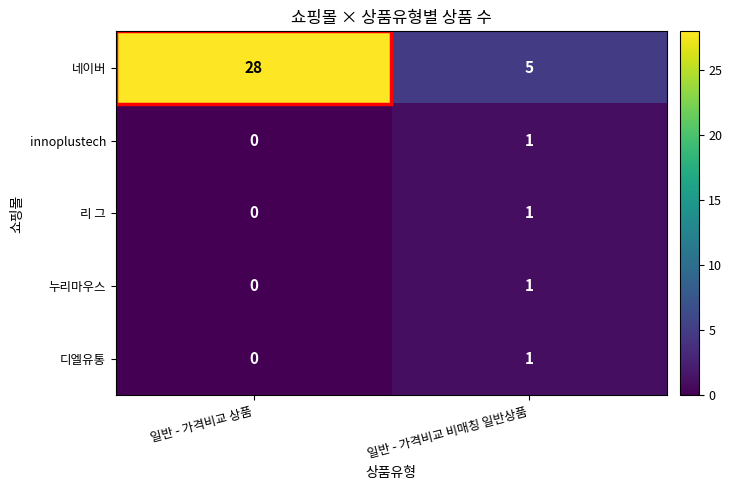

Rank the categories by innoplustech value from highest to lowest.

일반 - 가격비교 비매칭 일반상품, 일반 - 가격비교 상품